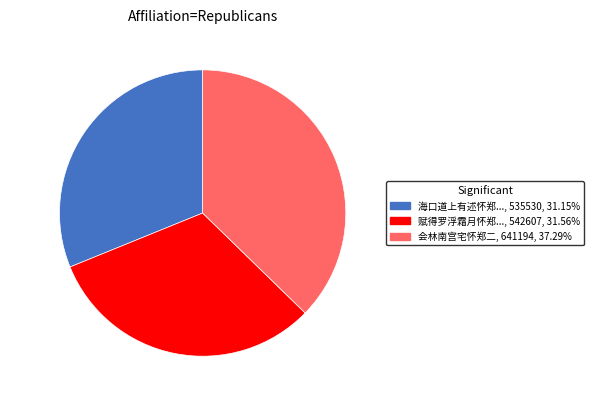

Which category has the biggest portion of the pie?

会林南宫...